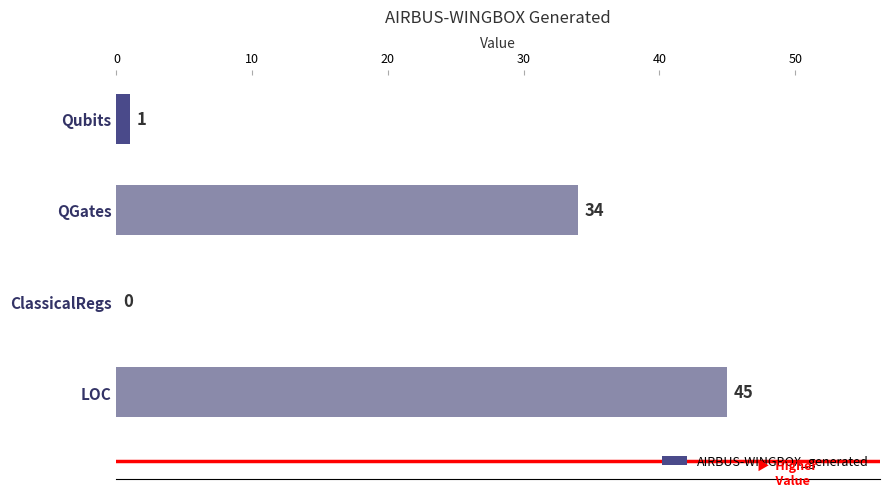

What is the sum of the values at LOC and ClassicalRegs?

45